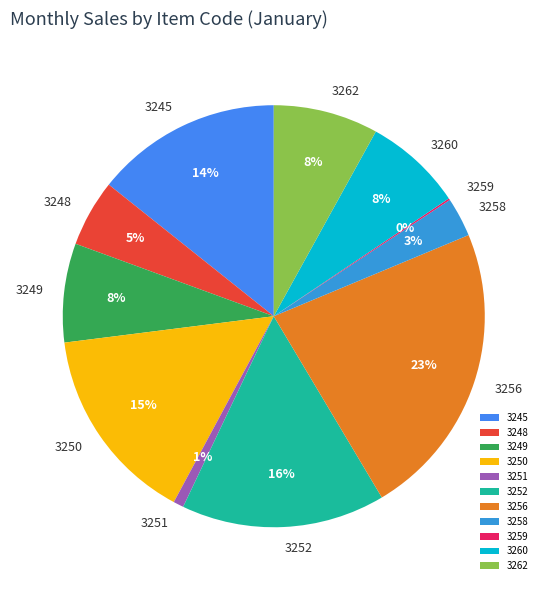

Which slice is the largest?

3256